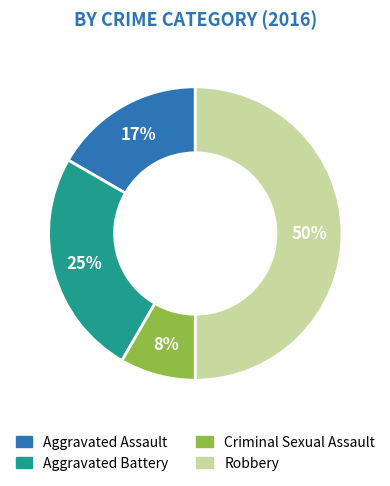

Does Aggravated Battery represent more than half of the total?

No